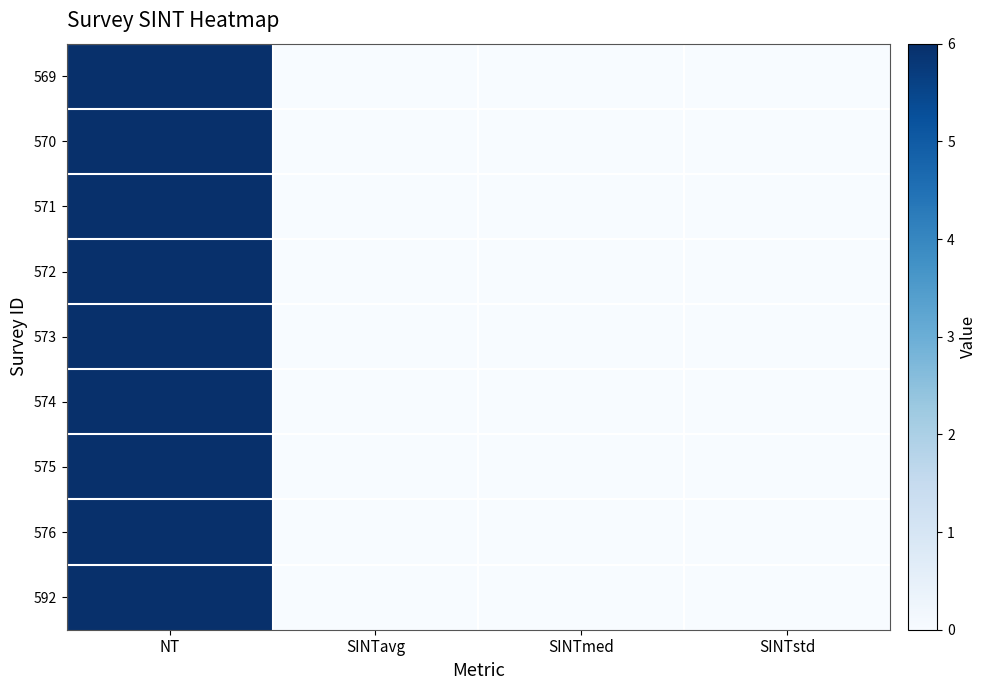

Which category has the highest value across all series?

NT